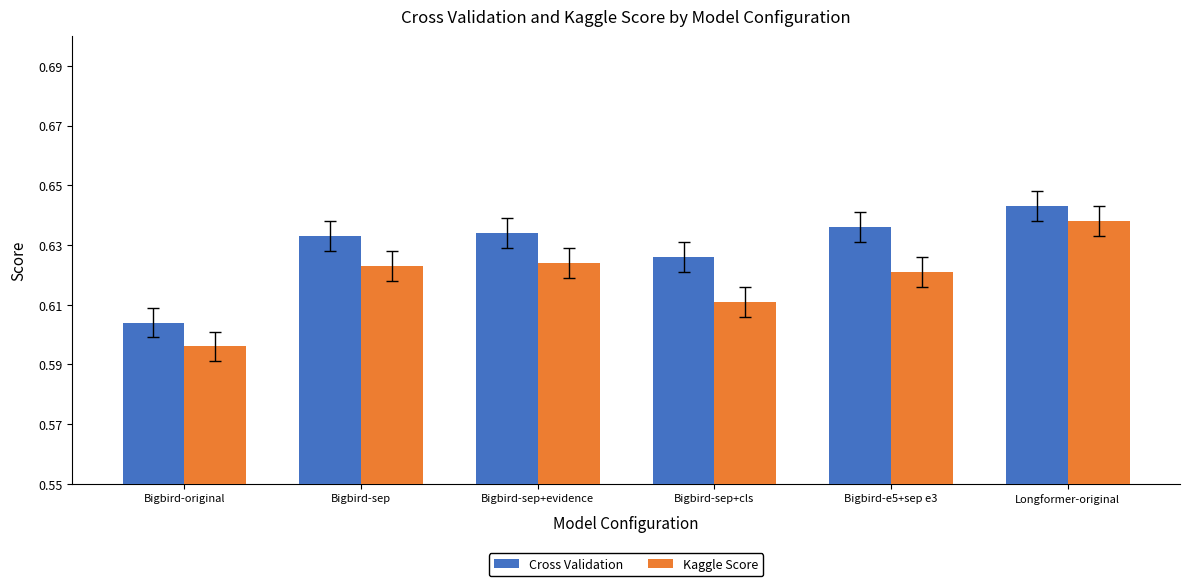

Rank the series at Bigbird-original from highest to lowest value.

Cross Validation, Kaggle Score